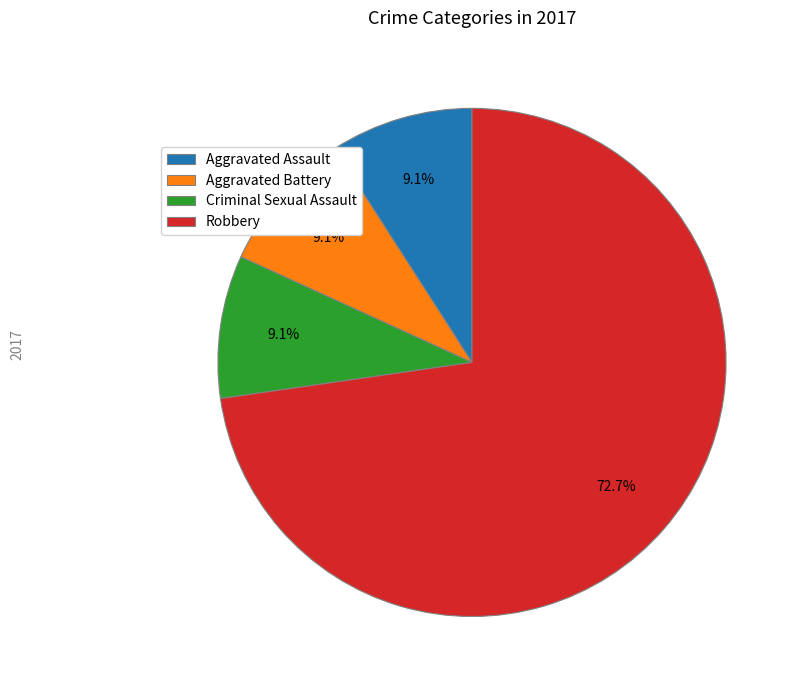

Which category has the biggest portion of the pie?

Robbery